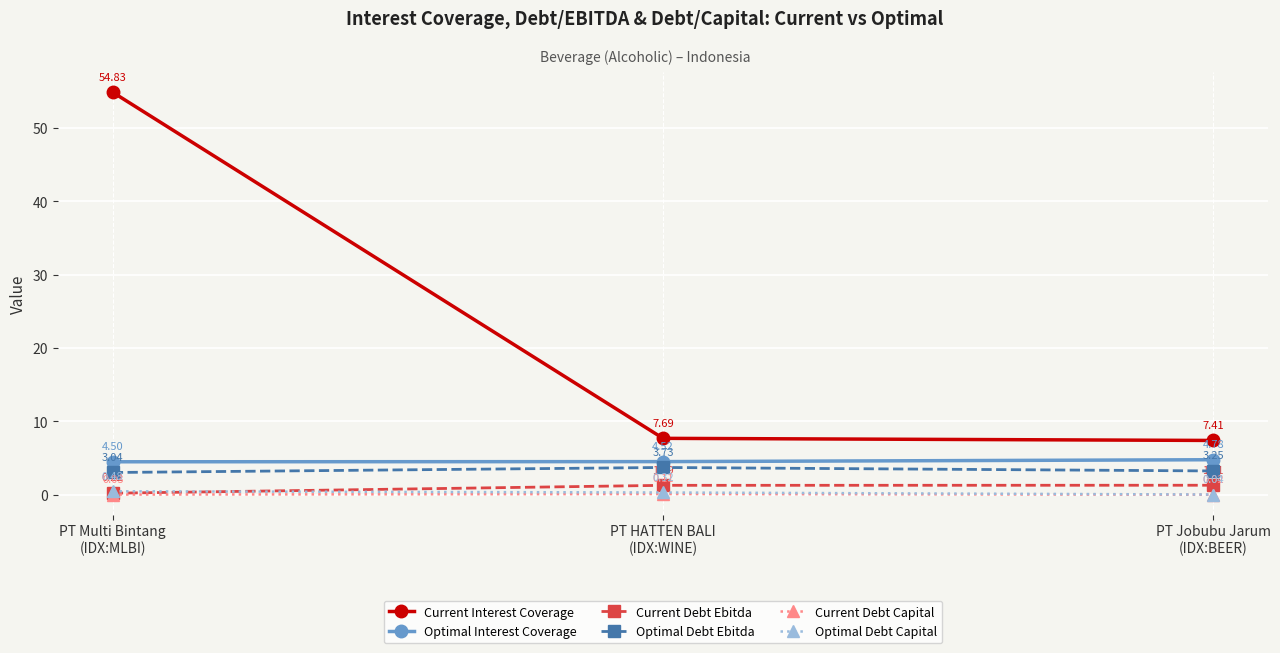

What position from the left is PT Jobubu Jarum
(IDX:BEER)?

3